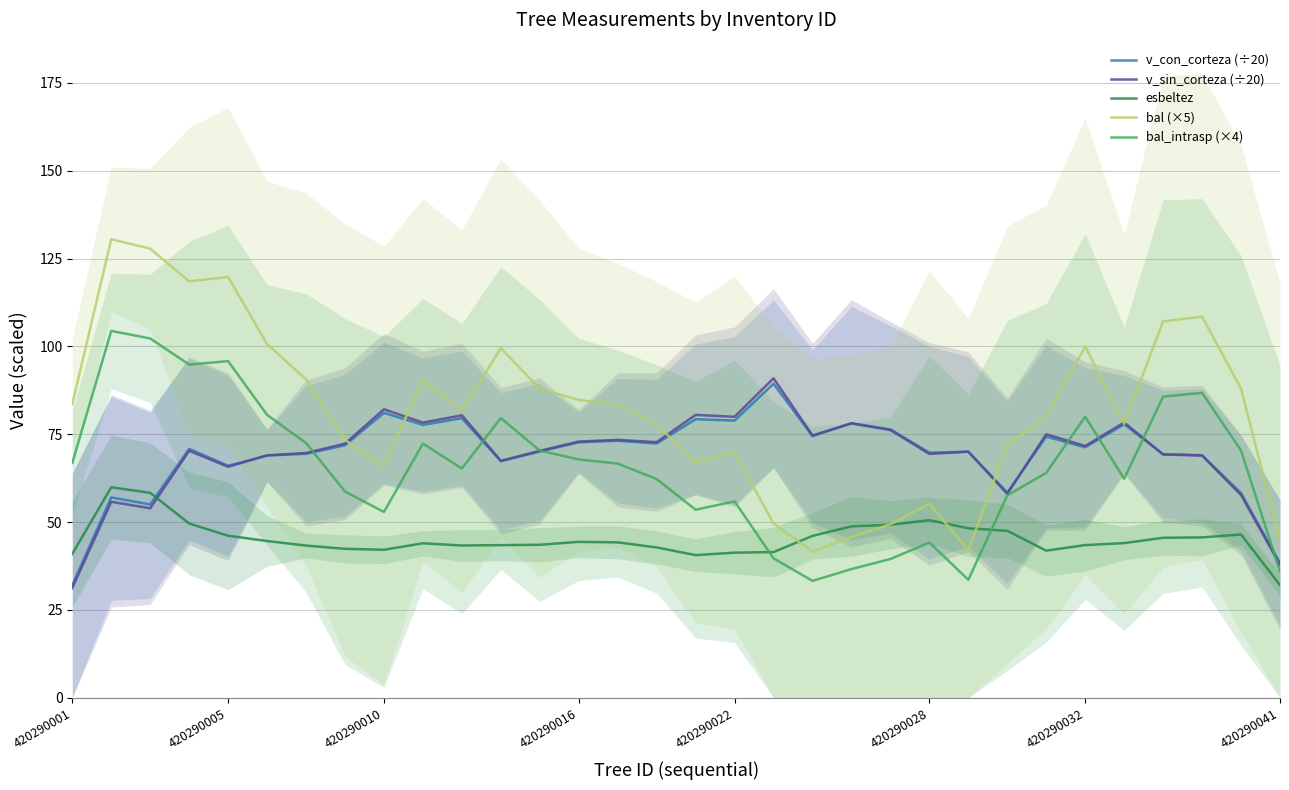

What is the maximum value for v_con_corteza (÷20)?

89.4